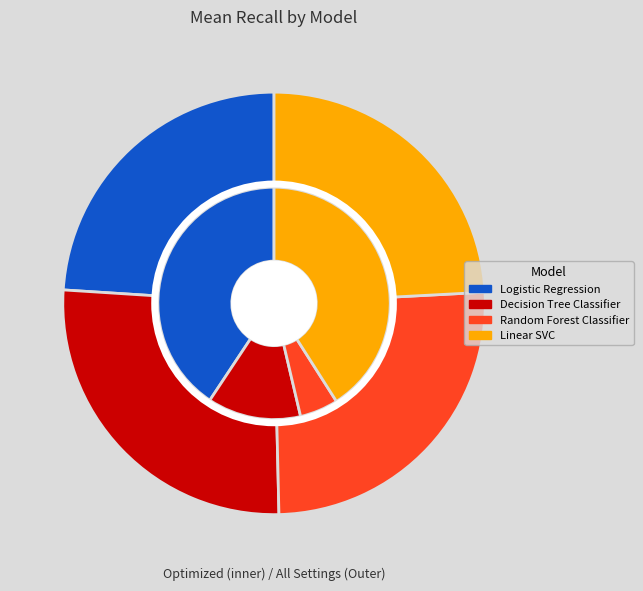

Which slice is the largest?

Decision Tree Classifier